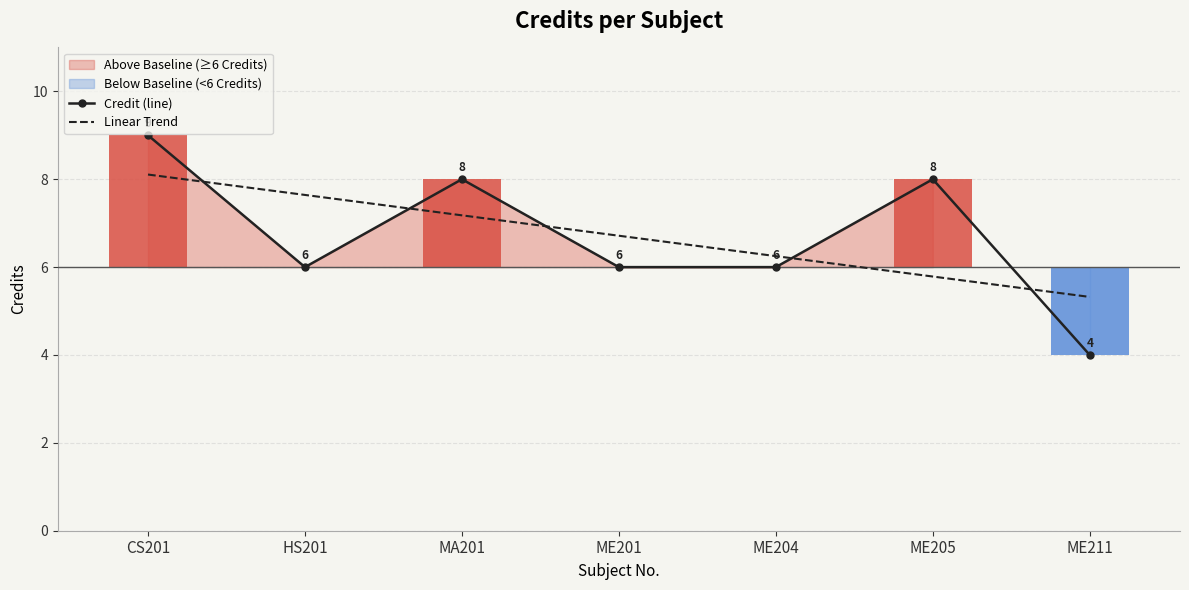

Rank the series by their maximum value, from lowest to highest.

Linear Trend, Credit (line)